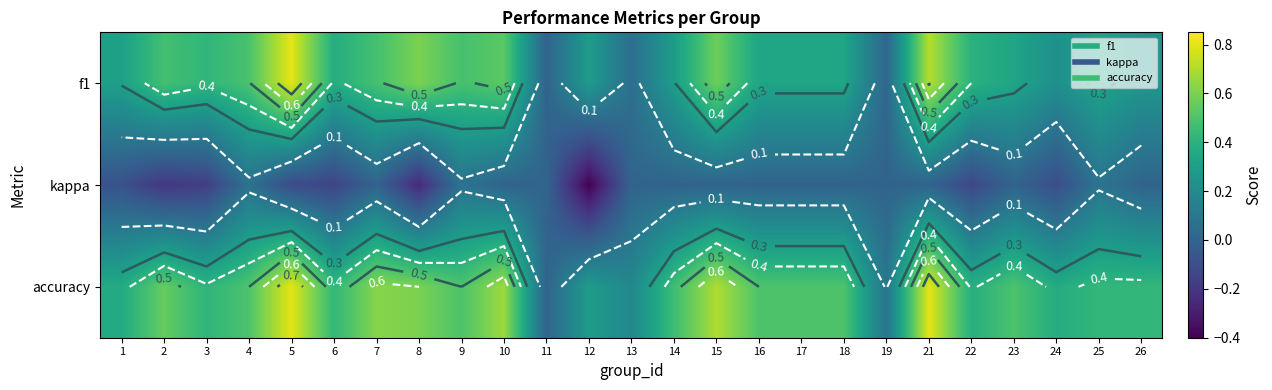

What is the total value across all series at 7?

1.1